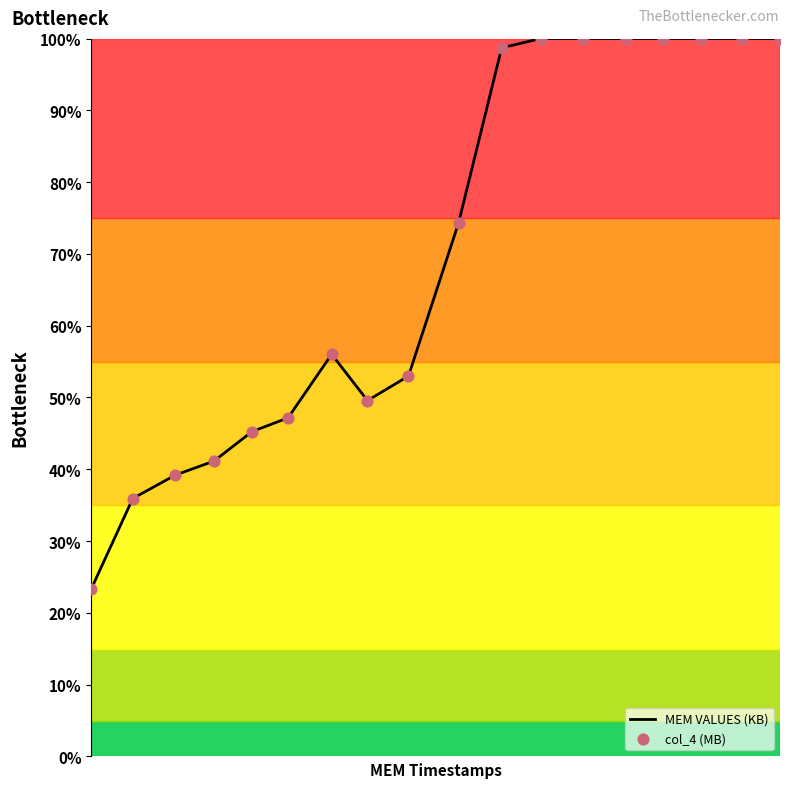

What is the minimum value shown in the chart?

23.4